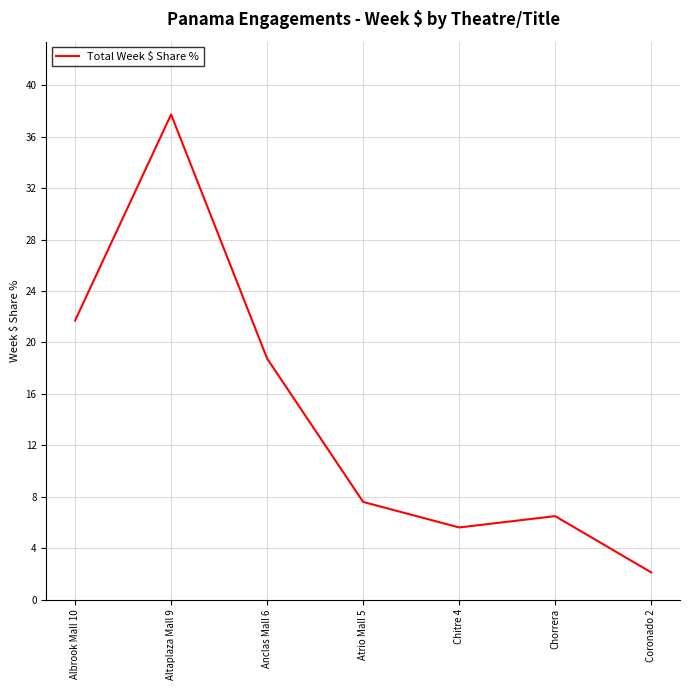

True or false: there are more than 1 points higher than both neighbors.

True